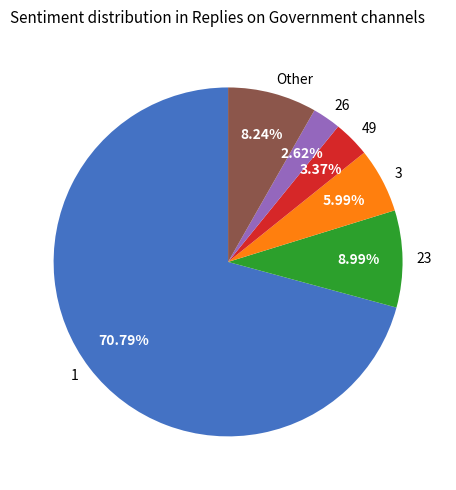

Rank the categories by value from highest to lowest.

1, 23, Other, 3, 49, 26